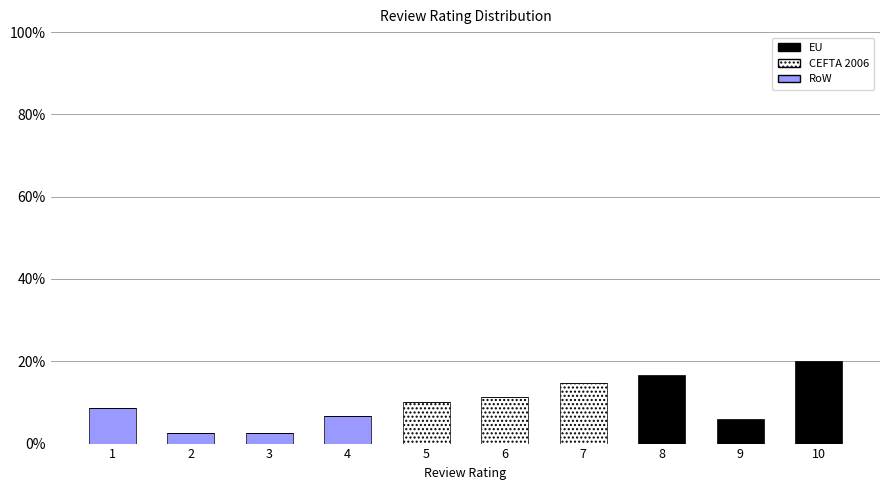

Are the bars horizontal?

No